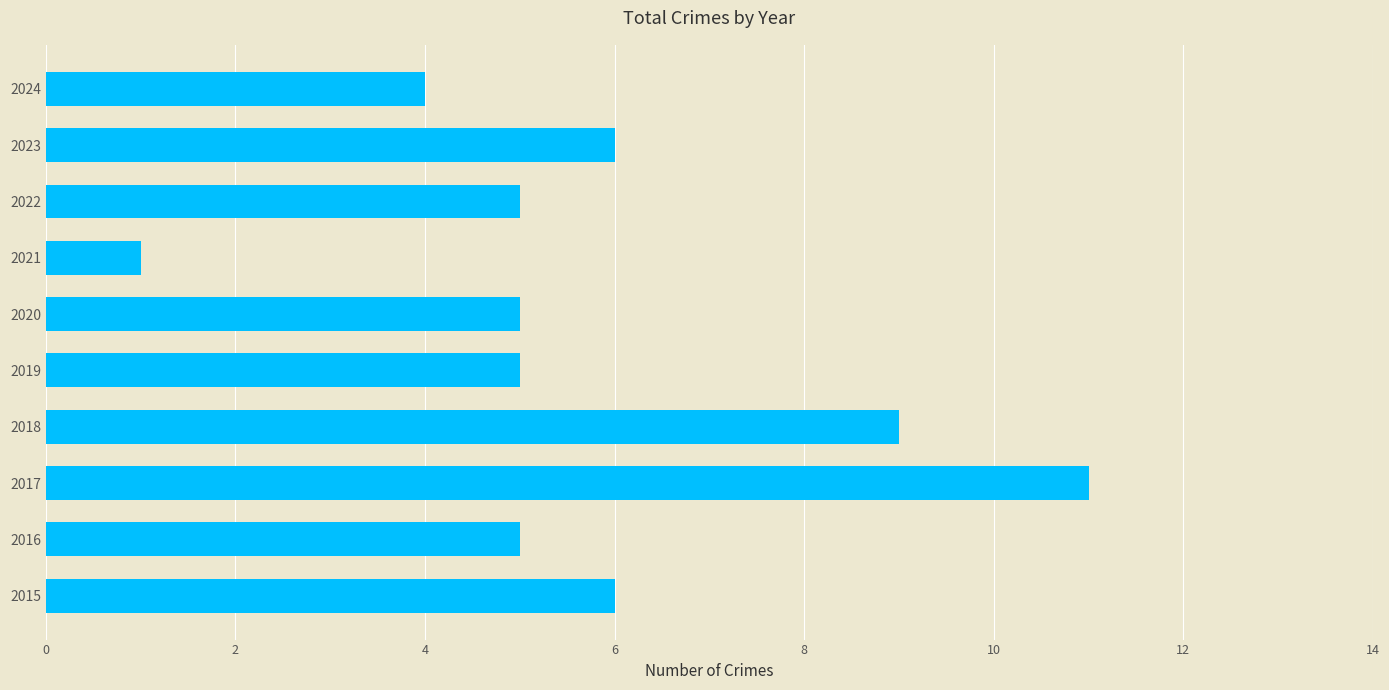

What is the change in value from 2015 to 2021?

-5